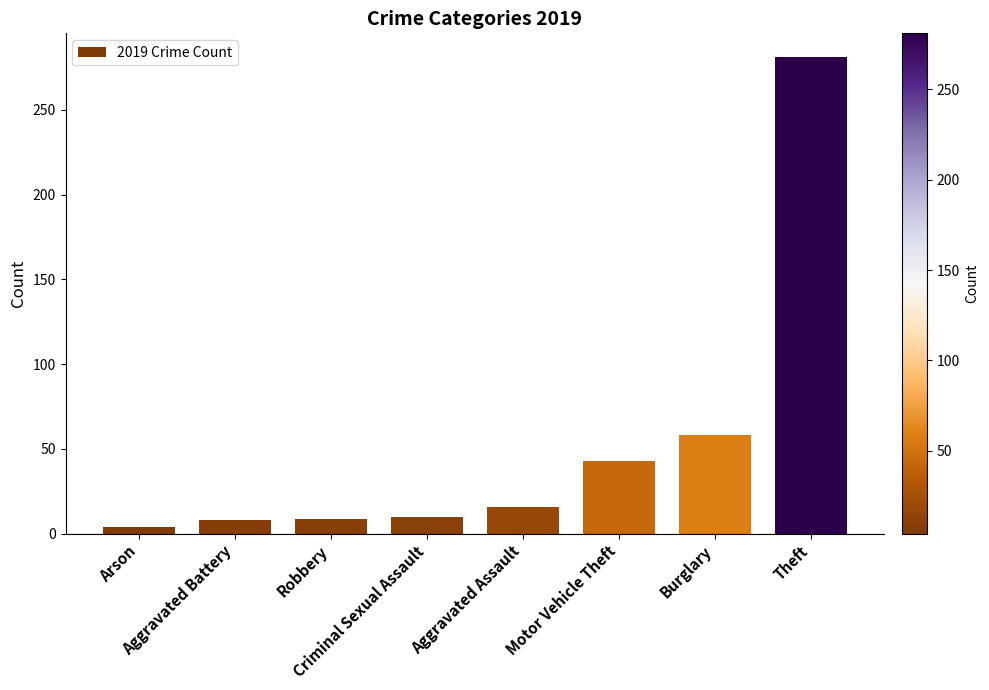

What is the label of the 2nd bar from the left?

Aggravated Battery